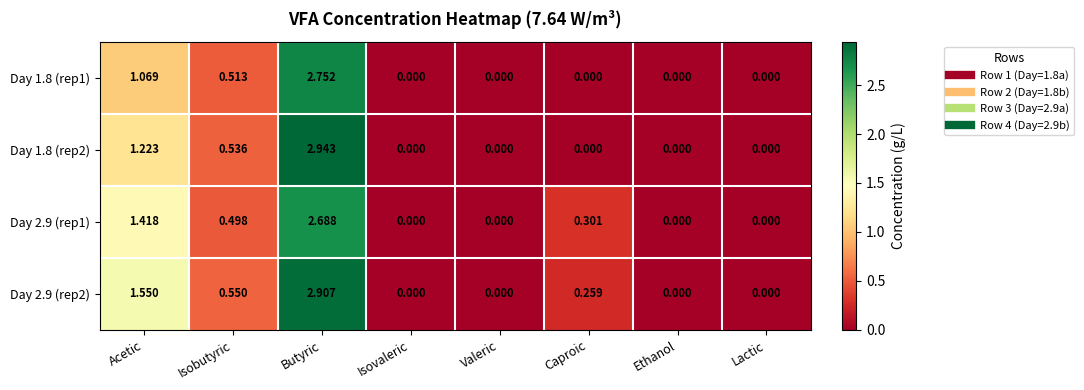

At which category is the sum across all series the highest?

Butyric